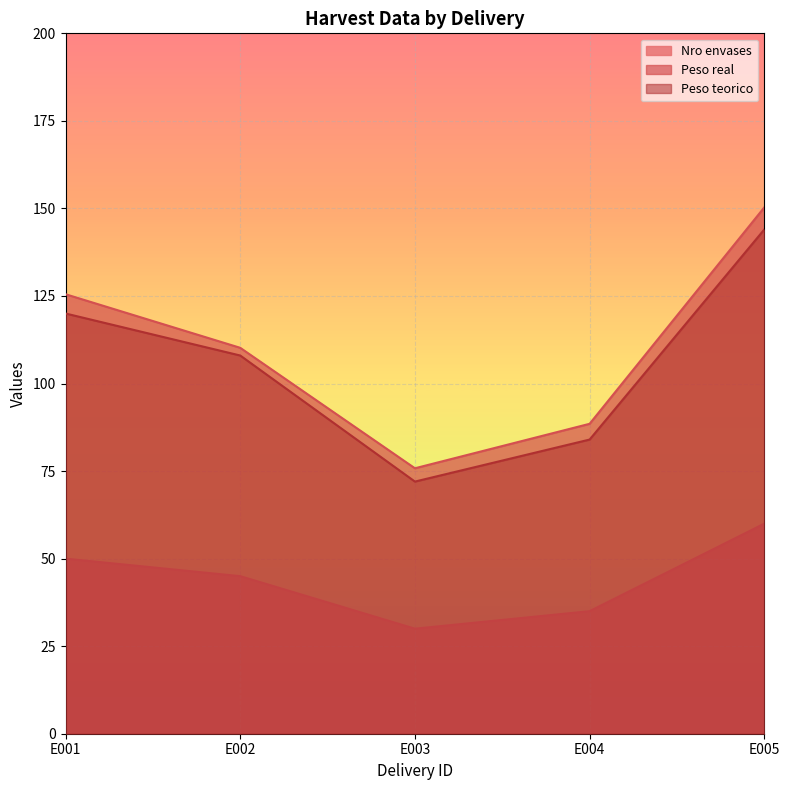

At how many categories does at least one series exceed 132?

1